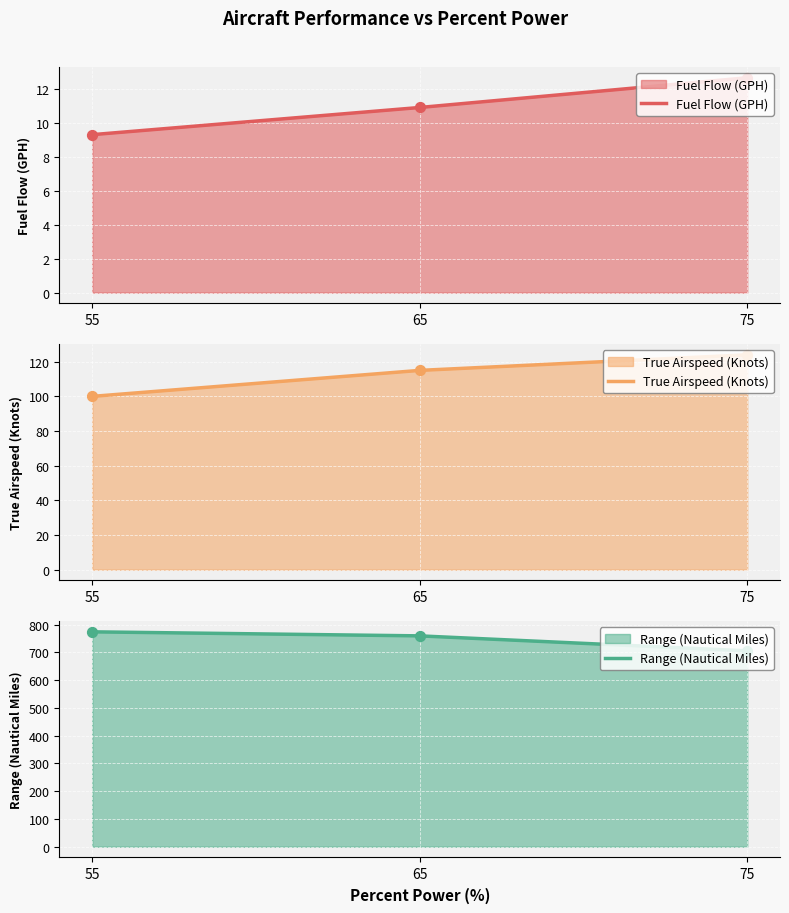

Which series contains the highest Y value?

Range (Nautical Miles)